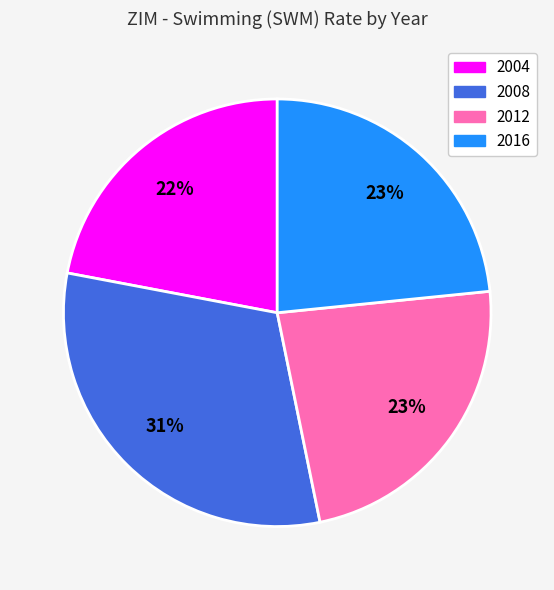

Is the sum of 2016 and 2012 greater than half?

No